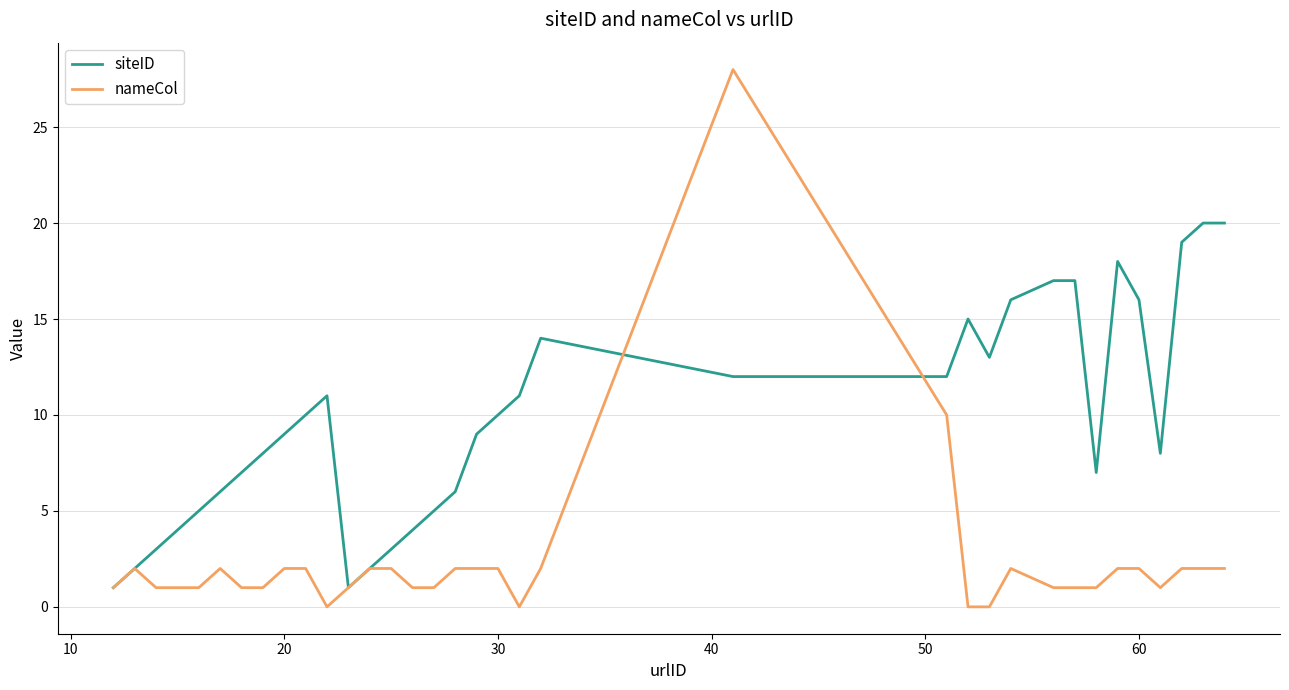

Which series has the largest range (max minus min)?

nameCol